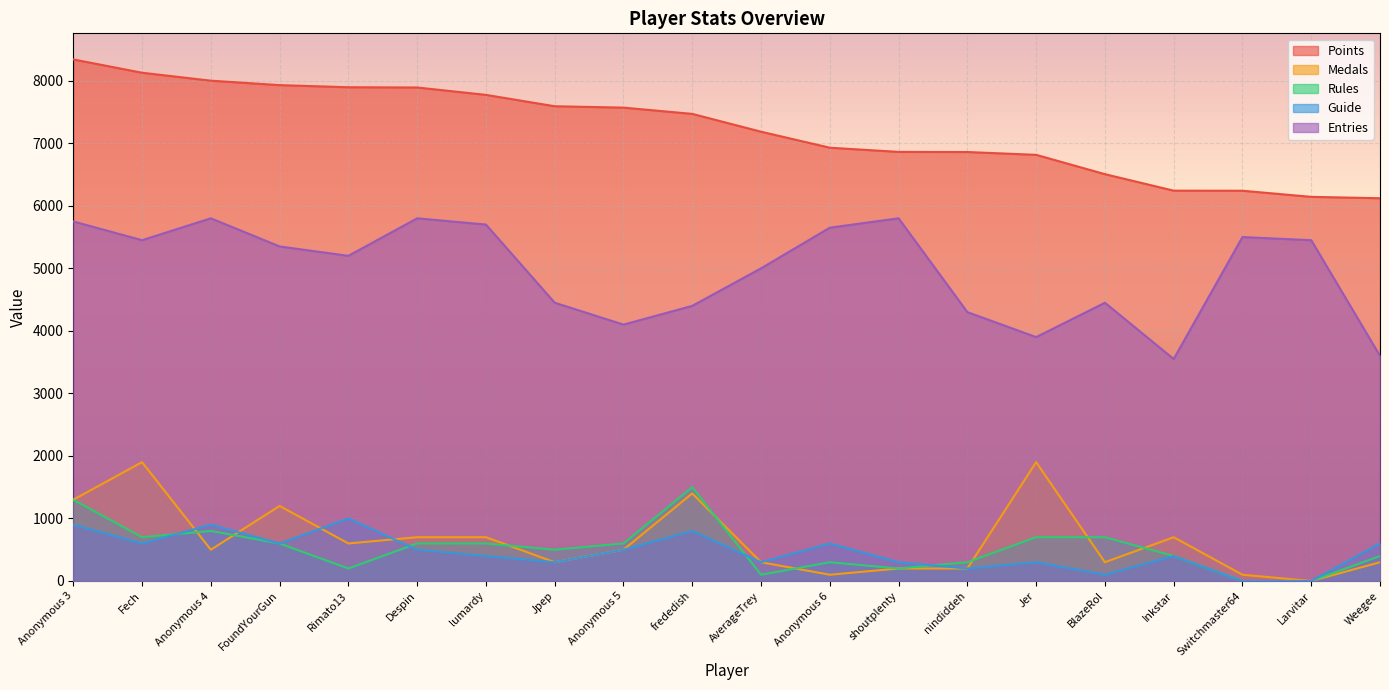

Which series changed the most between Despin and nindiddeh?

Entries